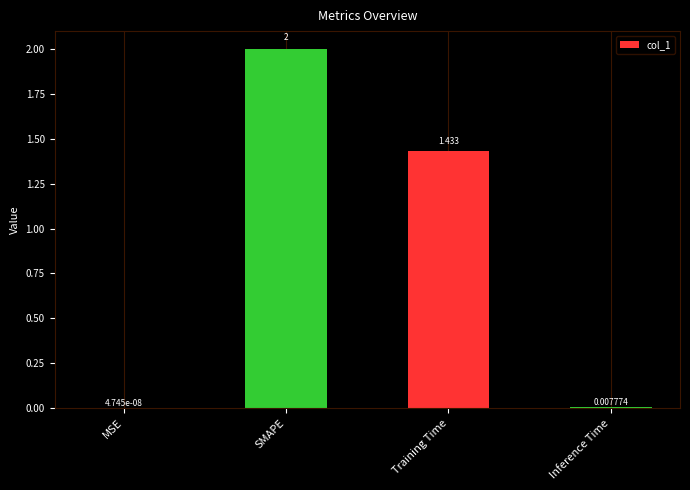

At which category does the chart reach its peak across all series?

SMAPE